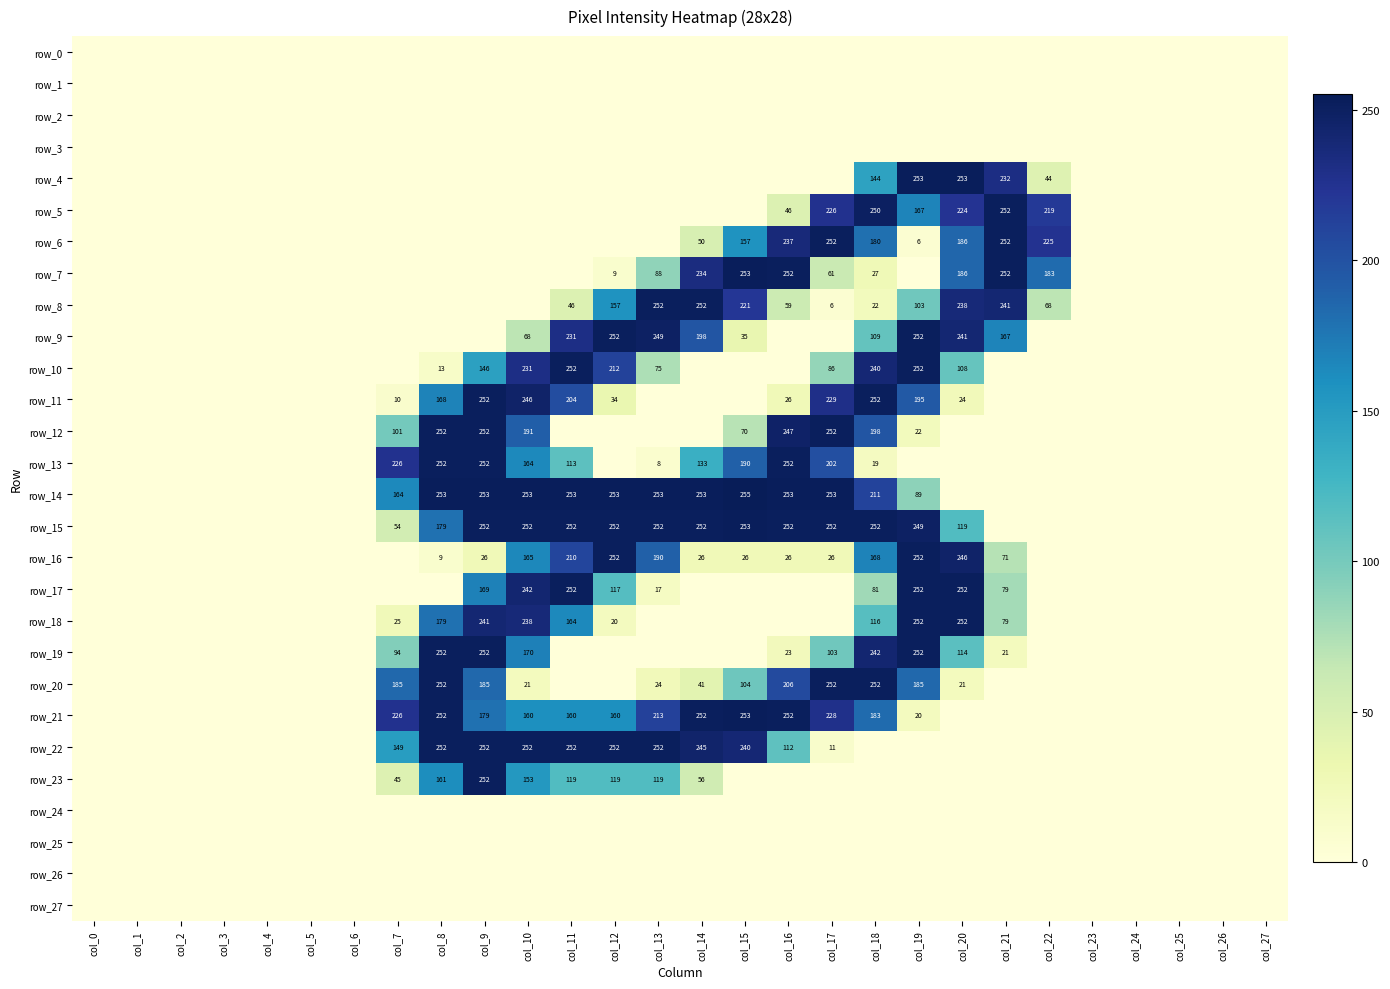

Reading right to left, what are all the values shown in this chart?

row_0: 0	0	0	0	0	0	0	0	0	0	0	0	0	0	0	0	0	0	0	0	0	0	0	0	0	0	0	0
row_1: 0	0	0	0	0	0	0	0	0	0	0	0	0	0	0	0	0	0	0	0	0	0	0	0	0	0	0	0
row_2: 0	0	0	0	0	0	0	0	0	0	0	0	0	0	0	0	0	0	0	0	0	0	0	0	0	0	0	0
row_3: 0	0	0	0	0	0	0	0	0	0	0	0	0	0	0	0	0	0	0	0	0	0	0	0	0	0	0	0
row_4: 0	0	0	0	0	44	232	253	253	144	0	0	0	0	0	0	0	0	0	0	0	0	0	0	0	0	0	0
row_5: 0	0	0	0	0	219	252	224	167	250	226	46	0	0	0	0	0	0	0	0	0	0	0	0	0	0	0	0
row_6: 0	0	0	0	0	225	252	186	6	180	252	237	157	50	0	0	0	0	0	0	0	0	0	0	0	0	0	0
row_7: 0	0	0	0	0	183	252	186	0	27	61	252	253	234	88	9	0	0	0	0	0	0	0	0	0	0	0	0
row_8: 0	0	0	0	0	68	241	238	103	22	6	59	221	252	252	157	46	0	0	0	0	0	0	0	0	0	0	0
row_9: 0	0	0	0	0	0	167	241	252	109	0	0	35	198	249	252	231	68	0	0	0	0	0	0	0	0	0	0
row_10: 0	0	0	0	0	0	0	108	252	240	86	0	0	0	75	212	252	231	146	13	0	0	0	0	0	0	0	0
row_11: 0	0	0	0	0	0	0	24	195	252	229	26	0	0	0	34	204	246	252	168	10	0	0	0	0	0	0	0
row_12: 0	0	0	0	0	0	0	0	22	198	252	247	70	0	0	0	0	191	252	252	101	0	0	0	0	0	0	0
row_13: 0	0	0	0	0	0	0	0	0	19	202	252	190	133	8	0	113	164	252	252	226	0	0	0	0	0	0	0
row_14: 0	0	0	0	0	0	0	0	89	211	253	253	255	253	253	253	253	253	253	253	164	0	0	0	0	0	0	0
row_15: 0	0	0	0	0	0	0	119	249	252	252	252	253	252	252	252	252	252	252	179	54	0	0	0	0	0	0	0
row_16: 0	0	0	0	0	0	71	246	252	168	26	26	26	26	190	252	210	165	26	9	0	0	0	0	0	0	0	0
row_17: 0	0	0	0	0	0	79	252	252	81	0	0	0	0	17	117	252	242	169	0	0	0	0	0	0	0	0	0
row_18: 0	0	0	0	0	0	79	252	252	116	0	0	0	0	0	20	164	238	241	179	25	0	0	0	0	0	0	0
row_19: 0	0	0	0	0	0	21	114	252	242	103	23	0	0	0	0	0	170	252	252	94	0	0	0	0	0	0	0
row_20: 0	0	0	0	0	0	0	21	185	252	252	206	104	41	24	0	0	21	185	252	185	0	0	0	0	0	0	0
row_21: 0	0	0	0	0	0	0	0	20	183	228	252	253	252	213	160	160	160	179	252	226	0	0	0	0	0	0	0
row_22: 0	0	0	0	0	0	0	0	0	0	11	112	240	245	252	252	252	252	252	252	149	0	0	0	0	0	0	0
row_23: 0	0	0	0	0	0	0	0	0	0	0	0	0	56	119	119	119	153	252	161	45	0	0	0	0	0	0	0
row_24: 0	0	0	0	0	0	0	0	0	0	0	0	0	0	0	0	0	0	0	0	0	0	0	0	0	0	0	0
row_25: 0	0	0	0	0	0	0	0	0	0	0	0	0	0	0	0	0	0	0	0	0	0	0	0	0	0	0	0
row_26: 0	0	0	0	0	0	0	0	0	0	0	0	0	0	0	0	0	0	0	0	0	0	0	0	0	0	0	0
row_27: 0	0	0	0	0	0	0	0	0	0	0	0	0	0	0	0	0	0	0	0	0	0	0	0	0	0	0	0